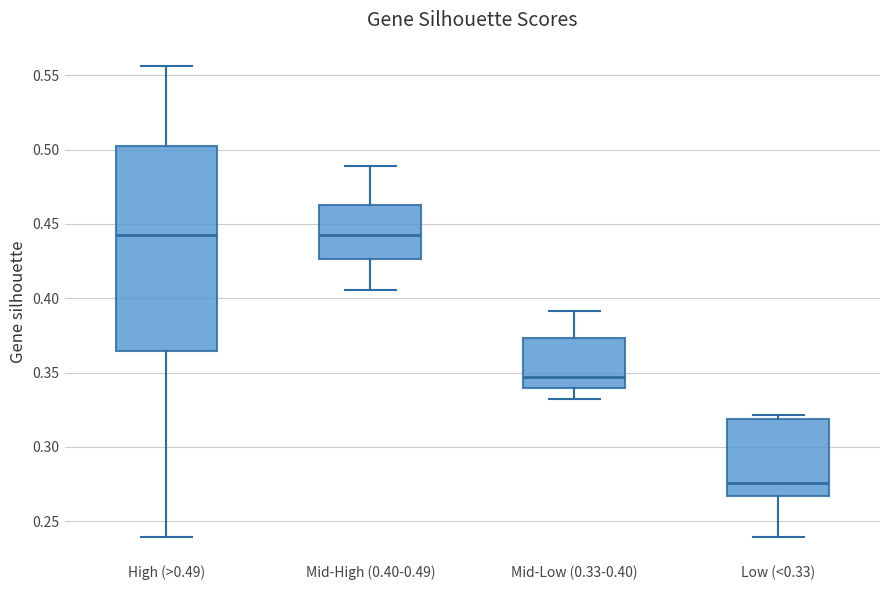

Reading left to right, transcribe this box plot: for each box, give where its median line is, the range the box spans, and where its two whiskers end, as read against the y-axis. The values are not printed on the chart, so give them approximately, as read against the axis.

High (>0.49): median 0.440, box 0.365 to 0.505, whiskers 0.240 to 0.555
Mid-High (0.40-0.49): median 0.440, box 0.425 to 0.465, whiskers 0.405 to 0.490
Mid-Low (0.33-0.40): median 0.345, box 0.340 to 0.375, whiskers 0.330 to 0.390
Low (<0.33): median 0.275, box 0.265 to 0.320, whiskers 0.240 to 0.320 (just above the box's upper edge)